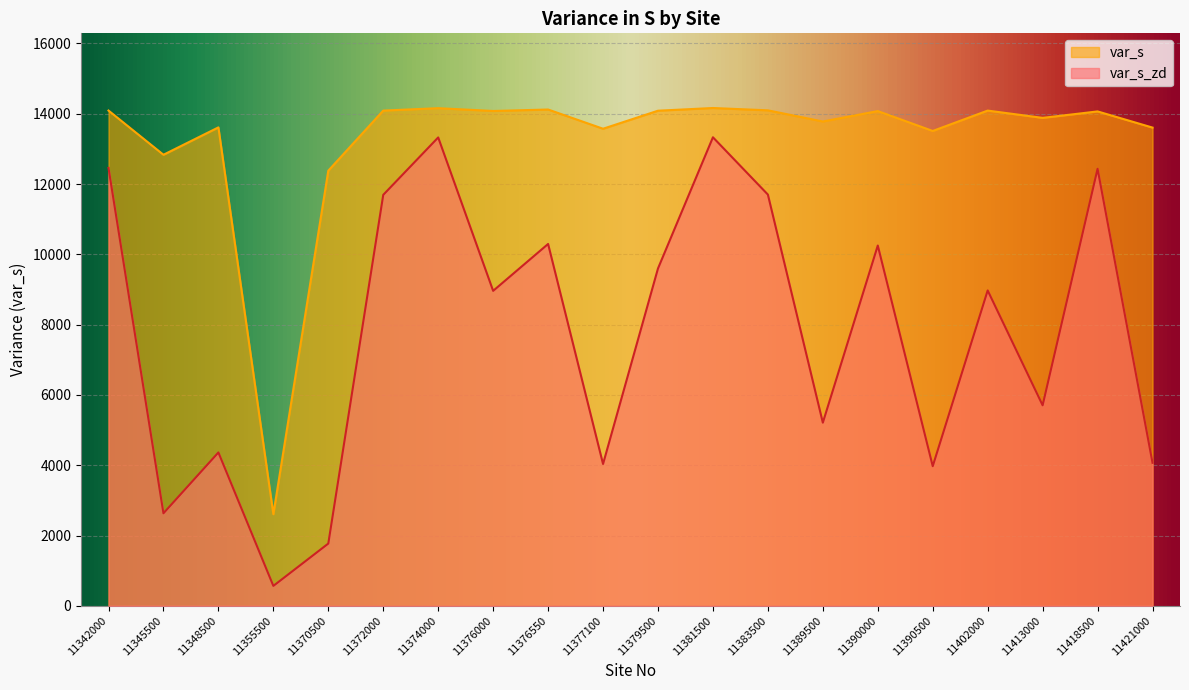

Where is the first local minimum for var_s_zd?

11345500